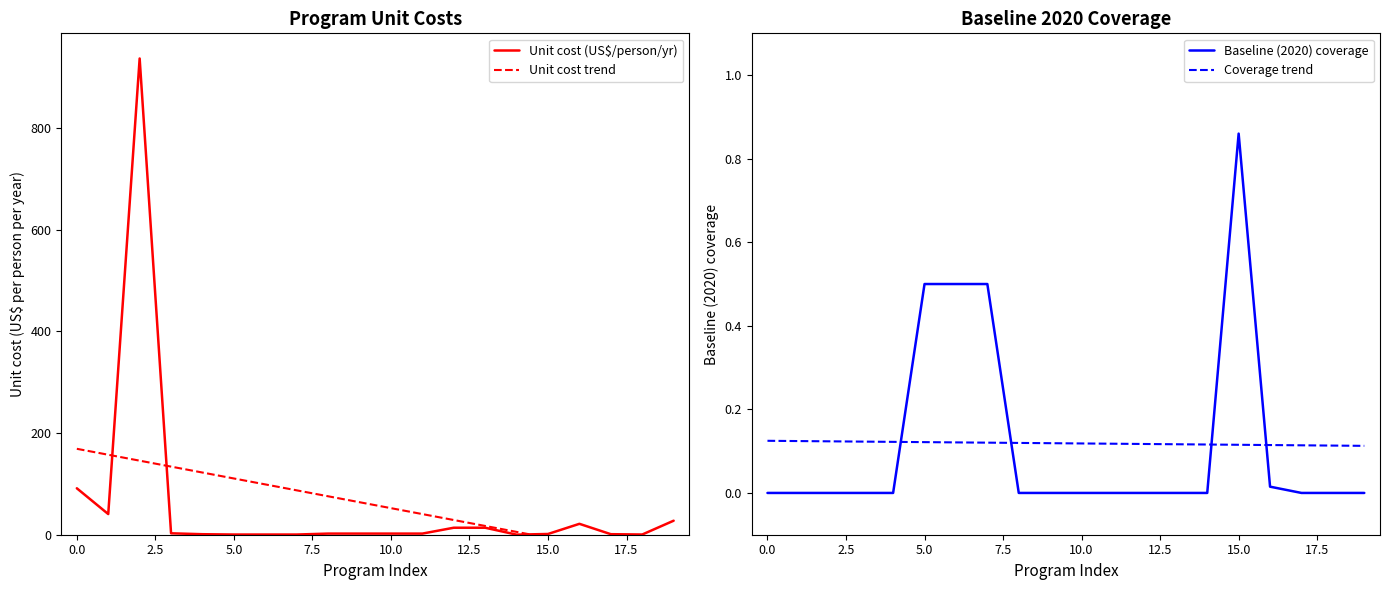

True or false: Coverage trend and Baseline (2020) coverage cross at least once.

True